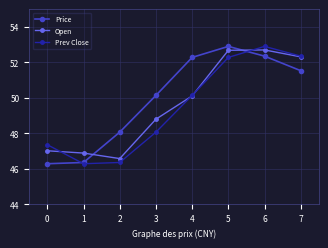

In Prev Close, how many points are lower than both neighbors (excluding endpoints)?

1